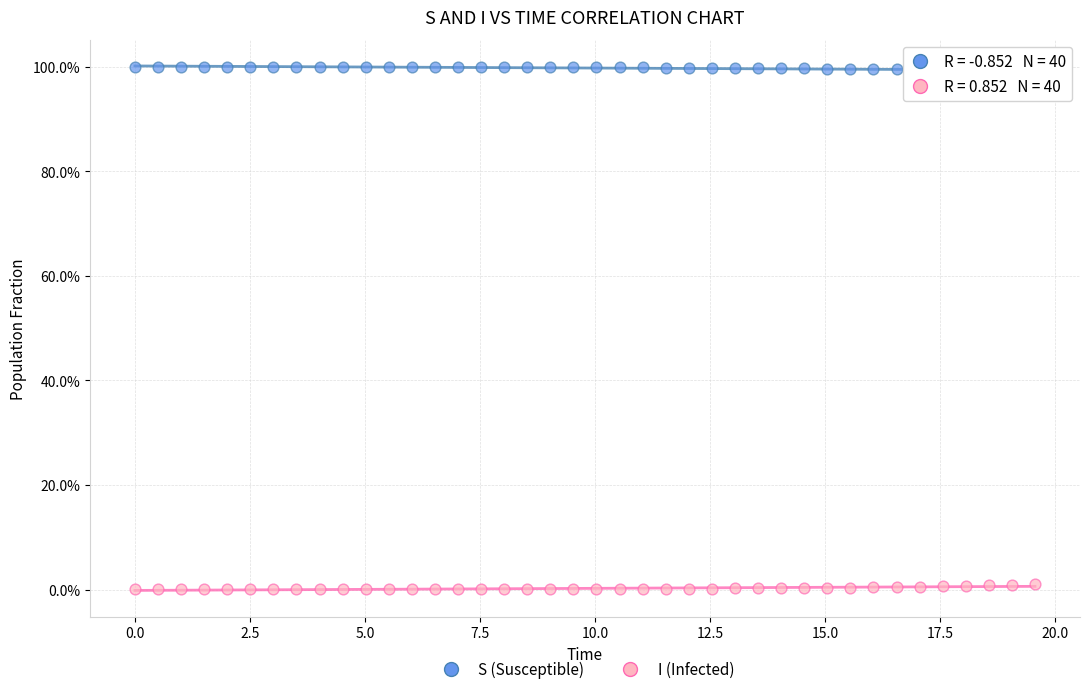

What are all the series names shown in the legend?

S (Susceptible), I (Infected)